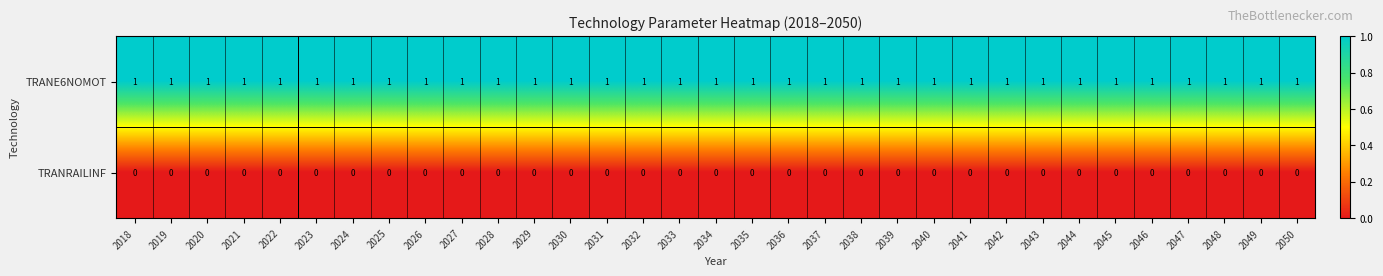

The TRANRAILINF series shows 0 at 2046. True or false?

True